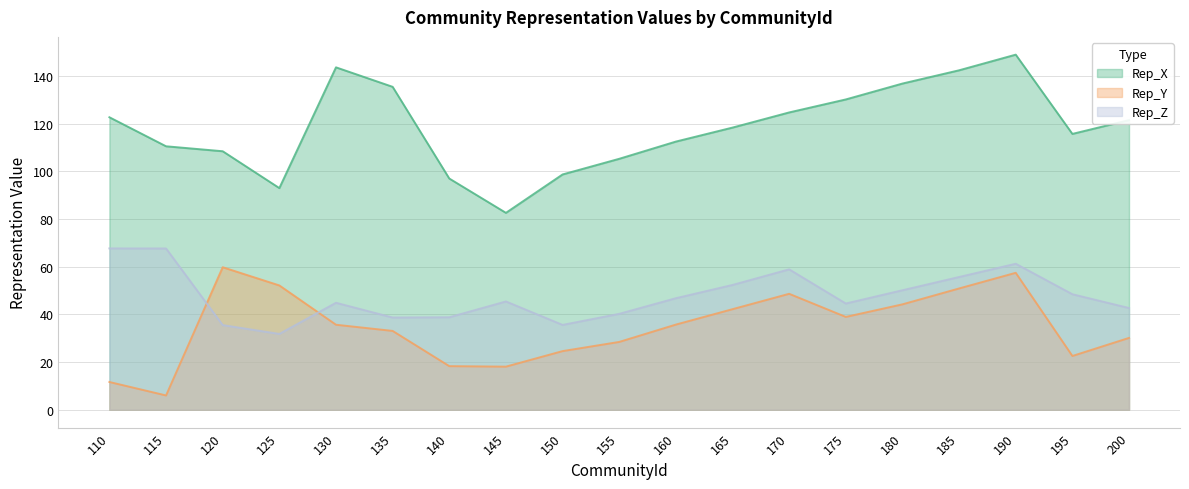

At which label does Rep_X first exceed 118?

110